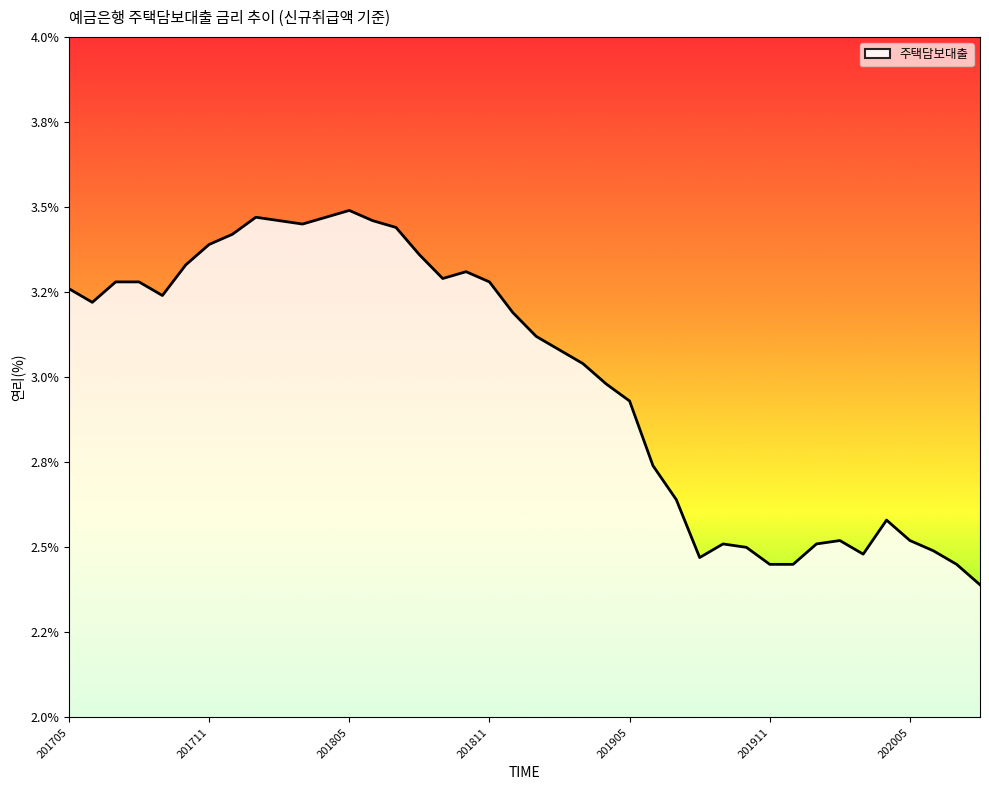

Rank the categories by value from lowest to highest.

202008, 201911, 201912, 202007, 201908, 202003, 202006, 201910, 201909, 202001, 202002, 202005, 202004, 201907, 201906, 201905, 201904, 201903, 201902, 201901, 201812, 201706, 201709, 201705, 201707, 201708, 201811, 201809, 201810, 201710, 201808, 201711, 201712, 201807, 201803, 201802, 201806, 201801, 201804, 201805